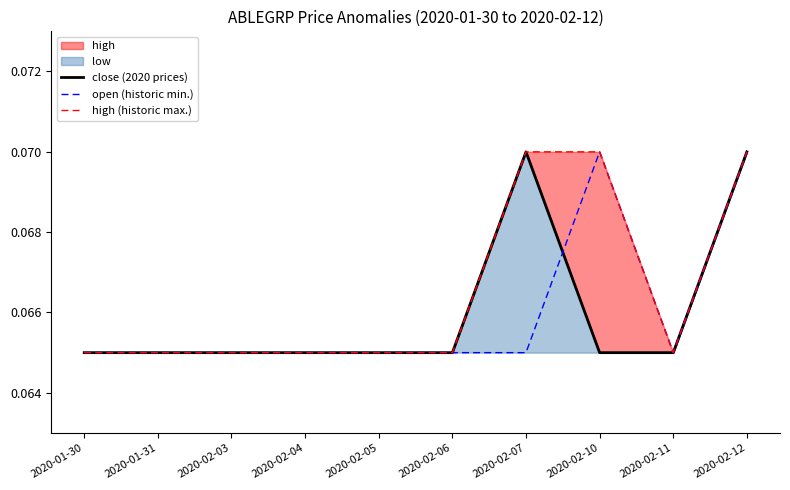

Is it true that high (historic max.) equals 0.1 at 2020-02-12?

False